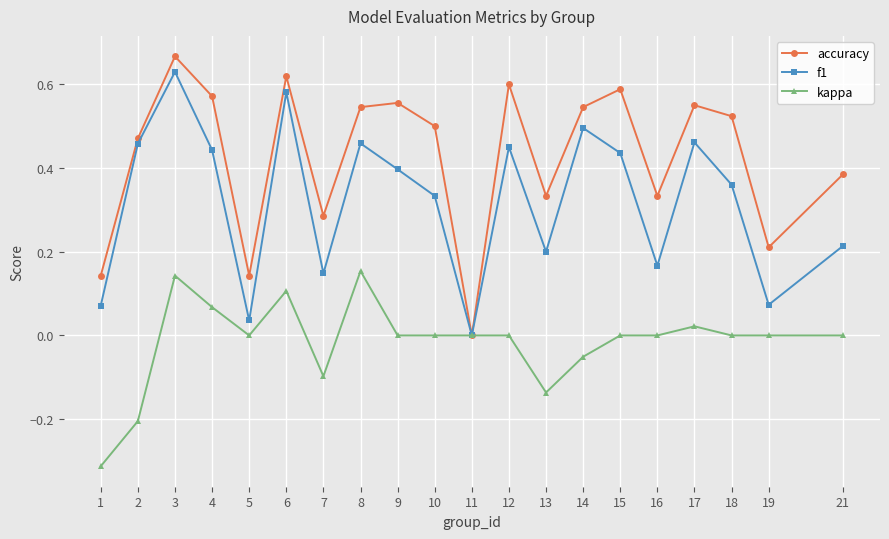

Does the chart have visible grid lines?

Yes